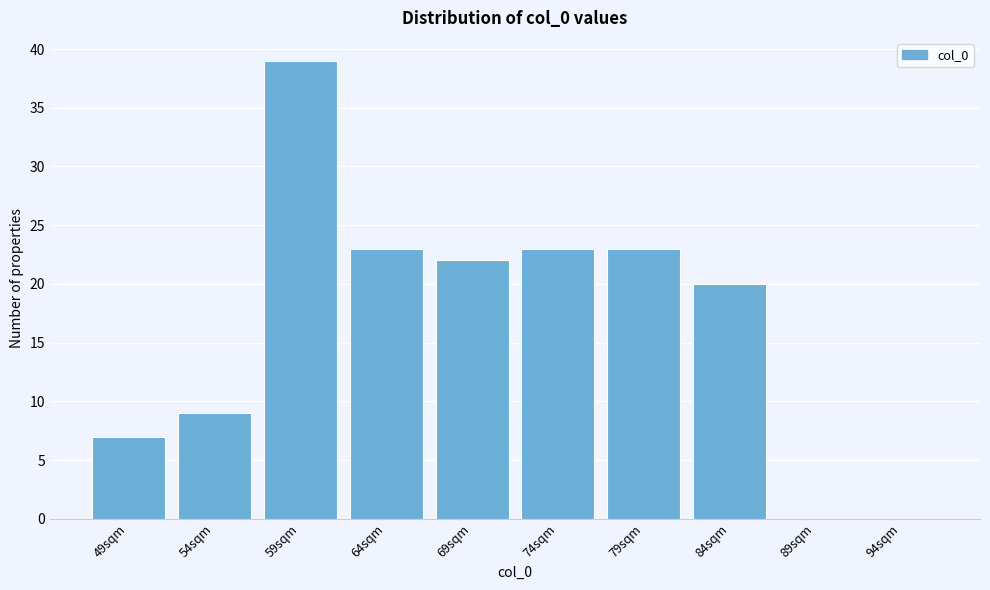

Reading right to left, list all the values displayed in this chart.

94sqm=0	89sqm=0	84sqm=20	79sqm=23	74sqm=23	69sqm=22	64sqm=23	59sqm=39	54sqm=9	49sqm=7